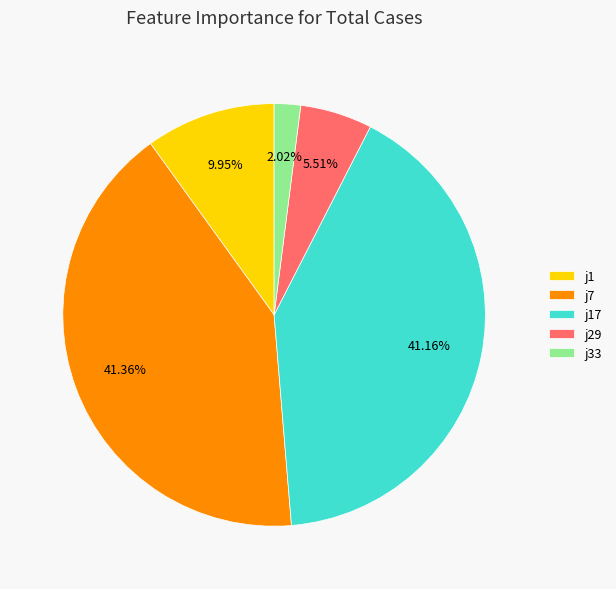

Between j29 and j7, which is larger?

j7